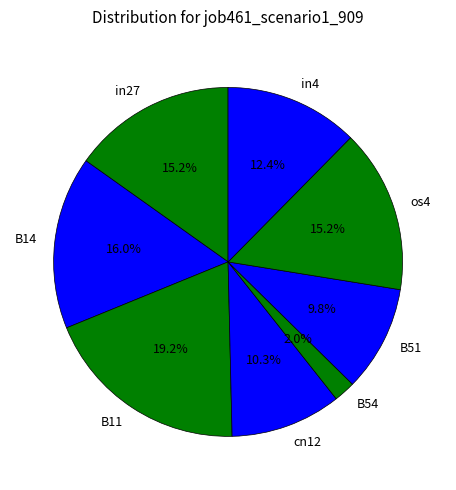

How many slices are in this pie chart?

8